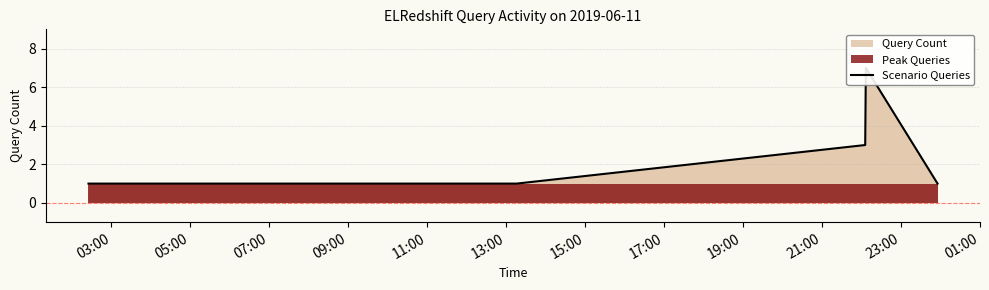

True or false: the data shows 1 at 09:00.

False